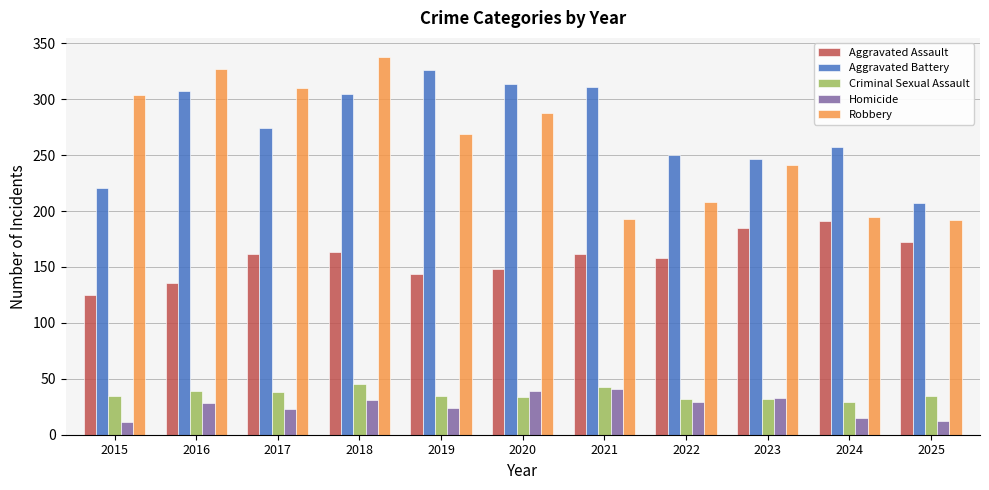

At which category is the sum across all series the highest?

2018